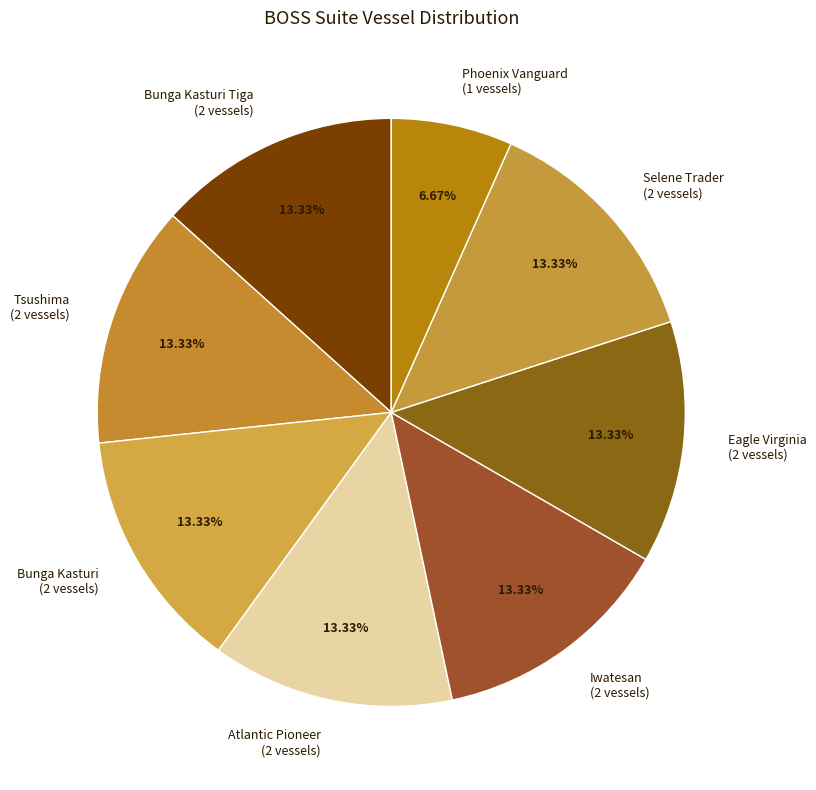

Is there a majority slice in this chart?

No